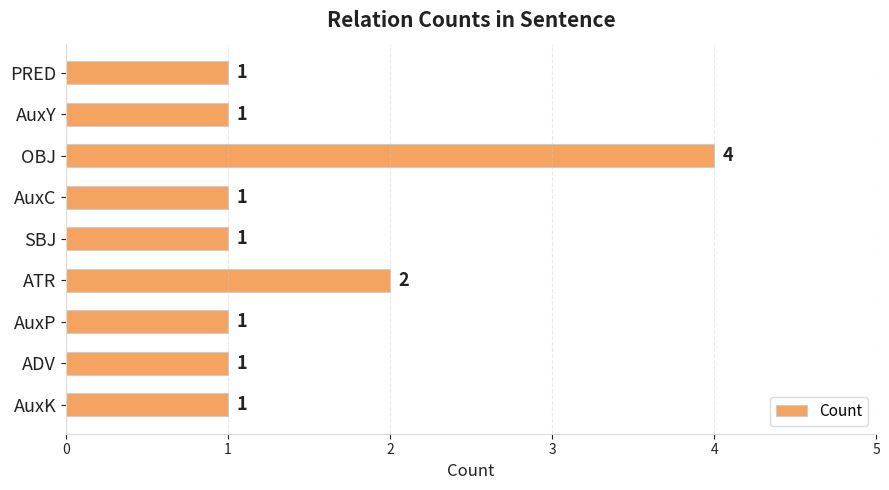

Reading top to bottom, transcribe all the data shown in this chart.

PRED=1	AuxY=1	OBJ=4	AuxC=1	SBJ=1	ATR=2	AuxP=1	ADV=1	AuxK=1